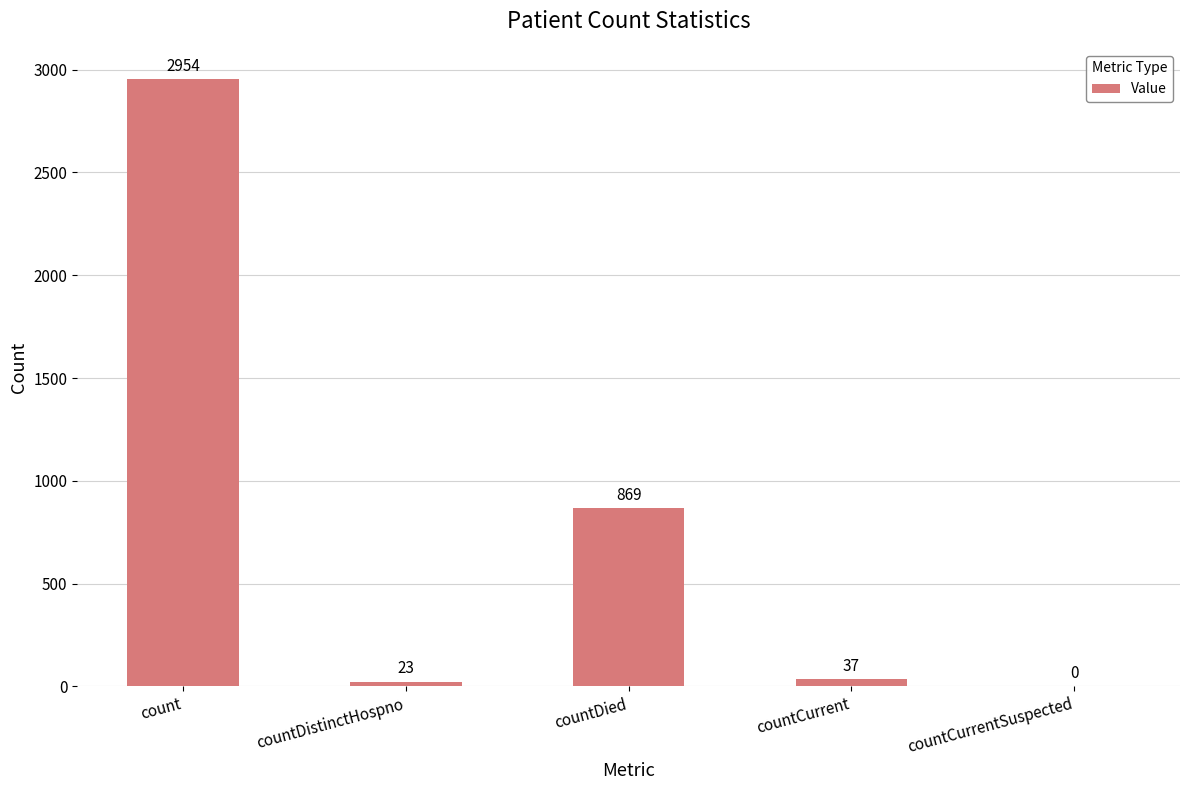

Which label corresponds to the largest value in the chart?

count